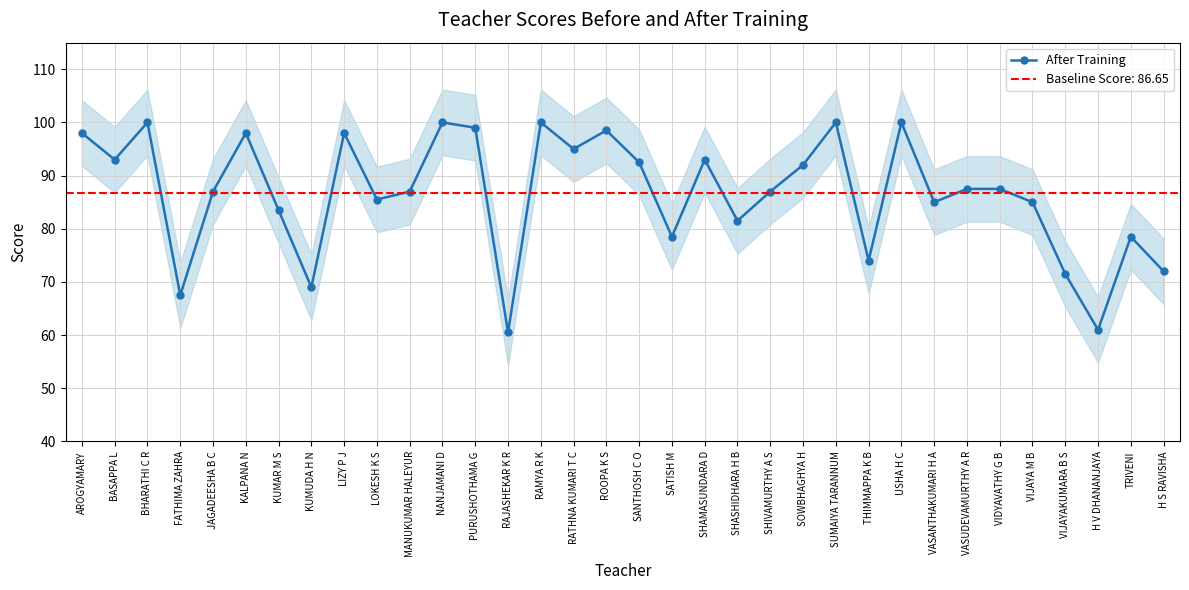

What is the label of the 17th point from the right?

SANTHOSH C O